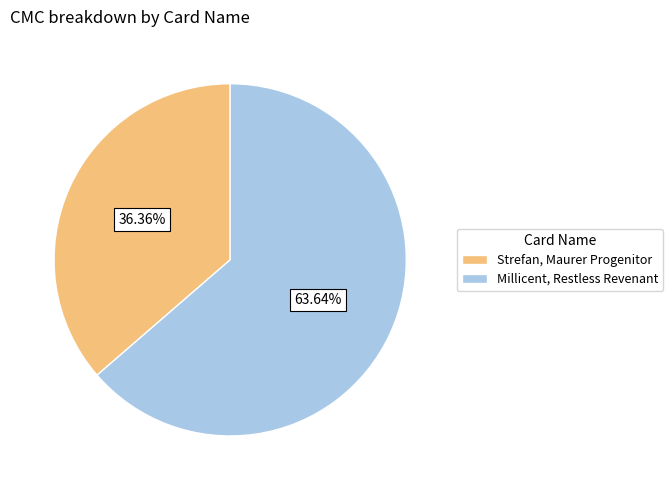

To the nearest percent, what is the difference between the Millicent, Restless Revenant and Strefan, Maurer Progenitor slice percentages?

27%